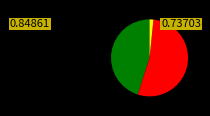

Is there a majority slice in this chart?

Yes